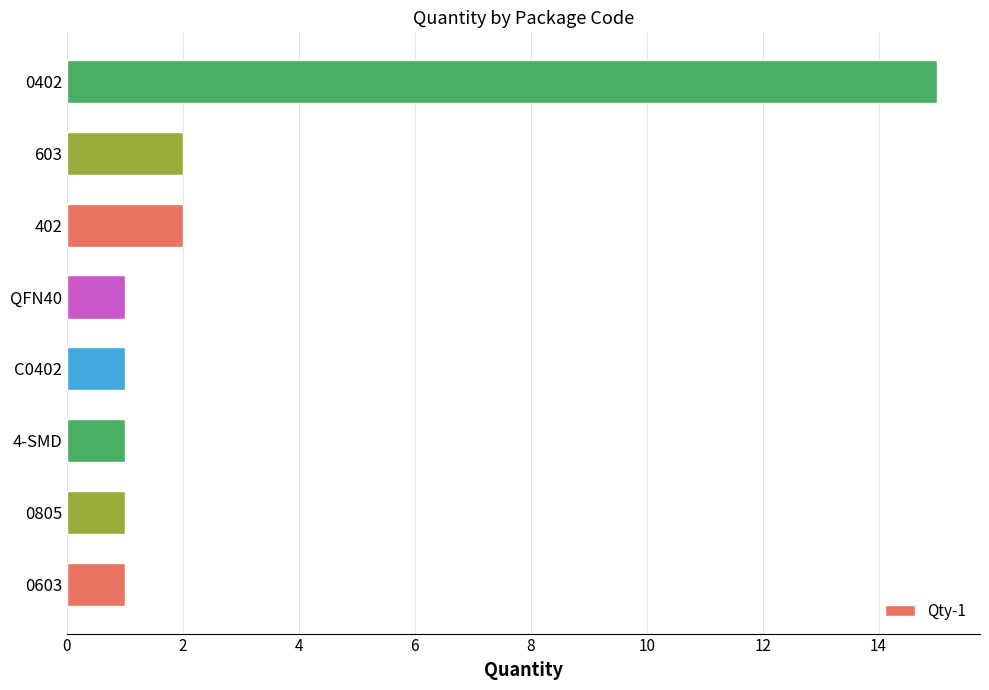

What is the change in value from C0402 to 402?

+1